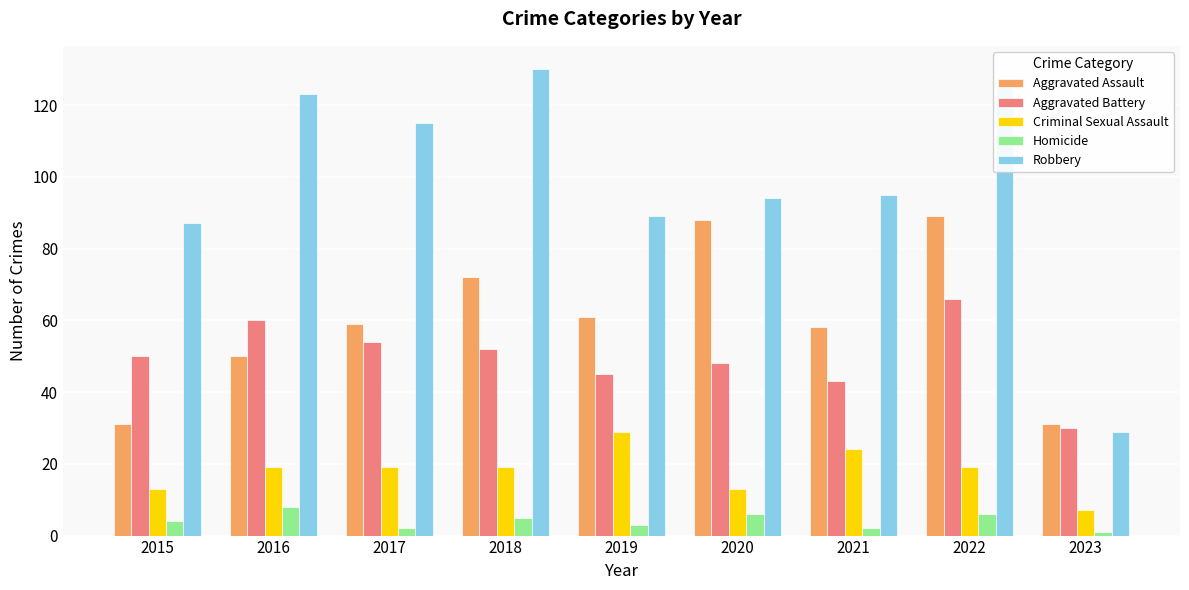

Which category has the highest value across all series?

2018